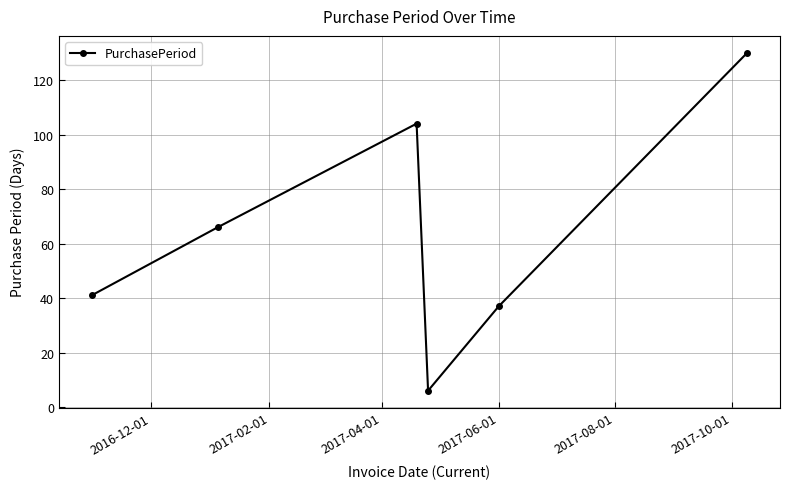

How many points are lower than both their immediate neighbors (excluding endpoints)?

1